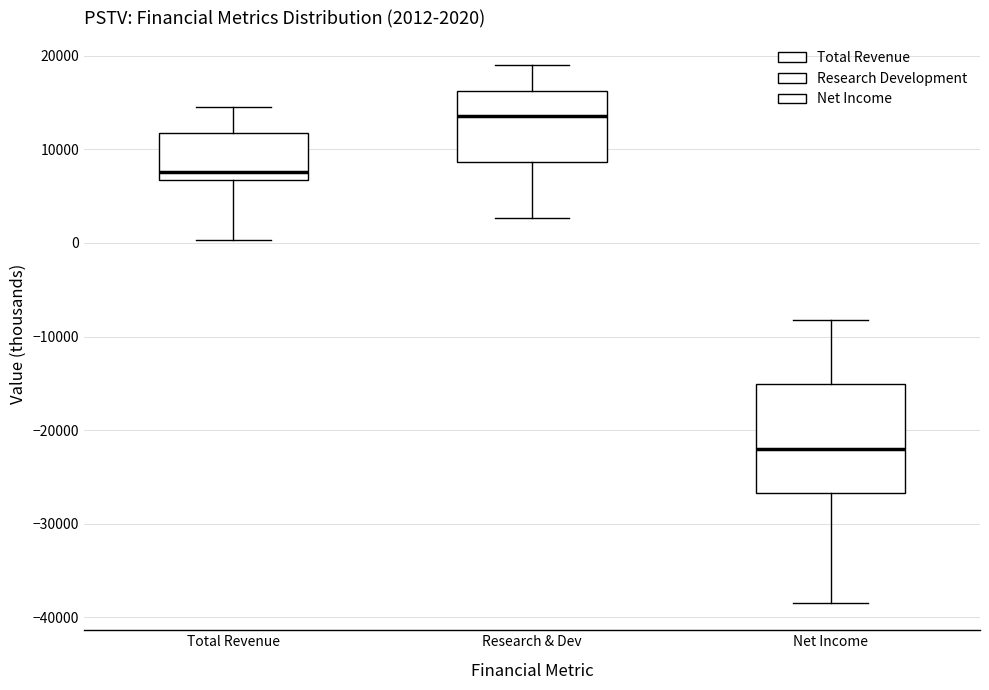

Which box is the tallest, from its lower edge to its upper edge?

Net Income